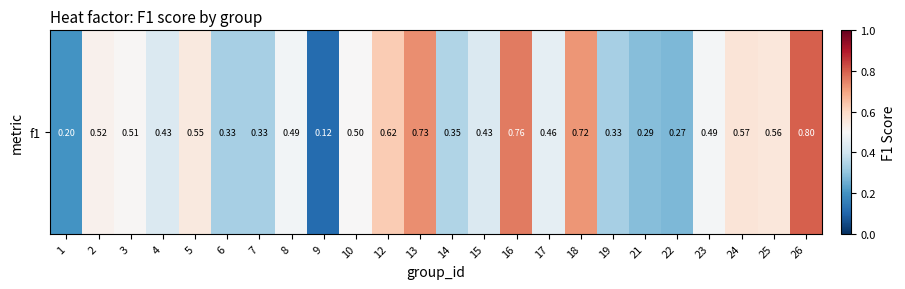

What is the difference between the maximum and minimum values?

0.7